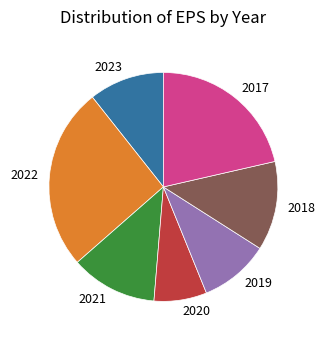

Approximately how many times larger is the value at 2018 compared to 2021?

1.0